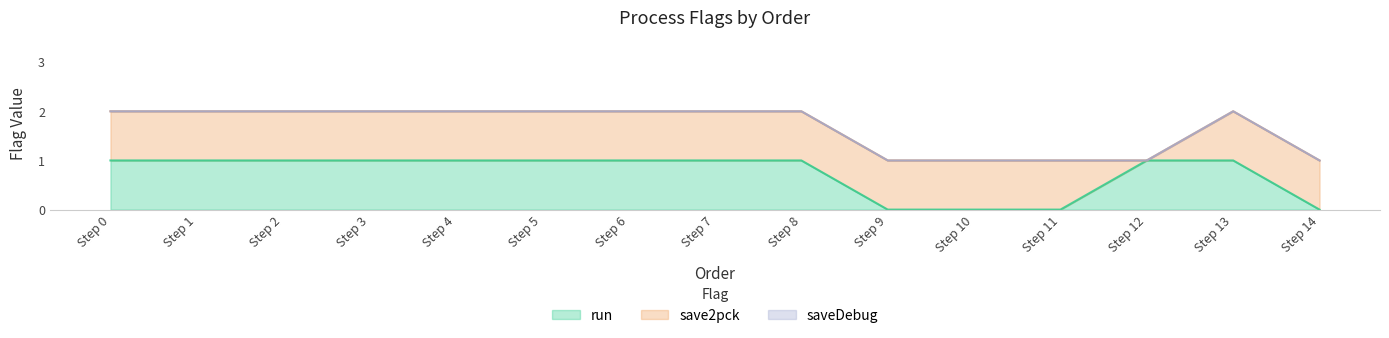

True or false: saveDebug and save2pck intersect in this chart.

False